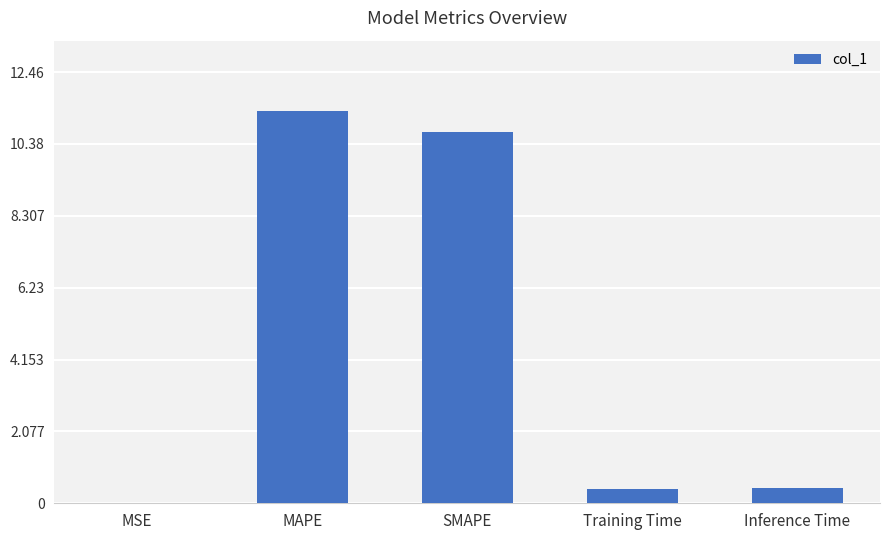

What is the maximum value shown in the chart?

11.3